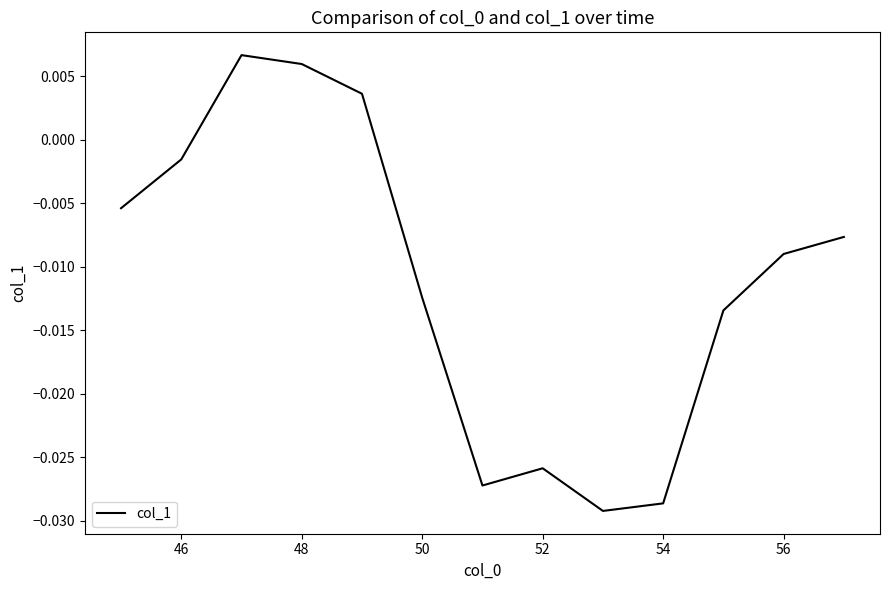

What is the label of the 2nd point from the left?

46